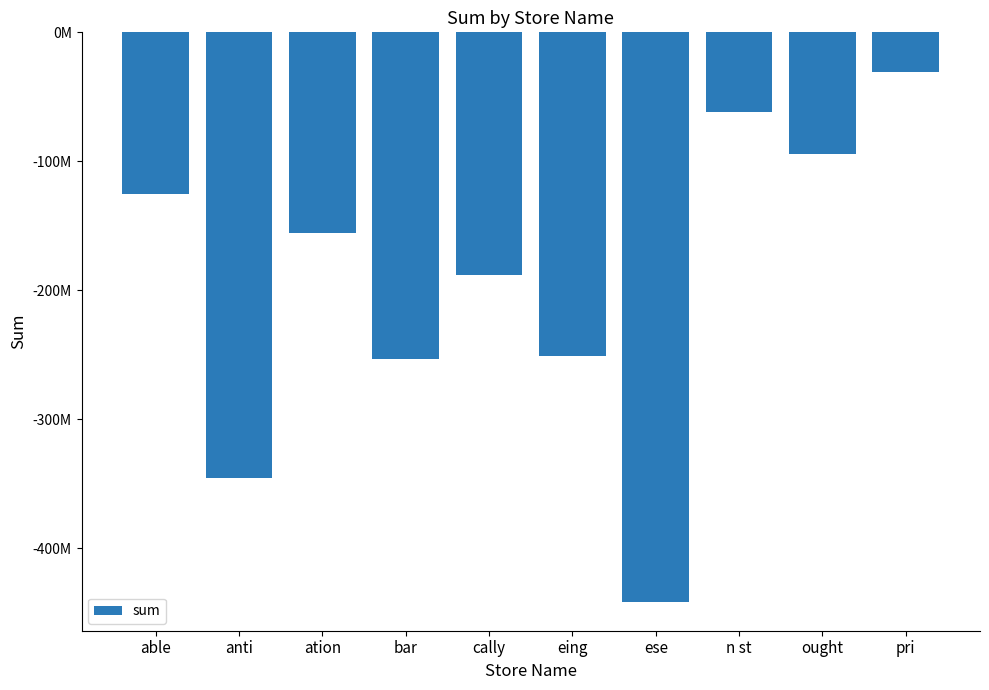

At which category does the chart reach its minimum across all series?

ese